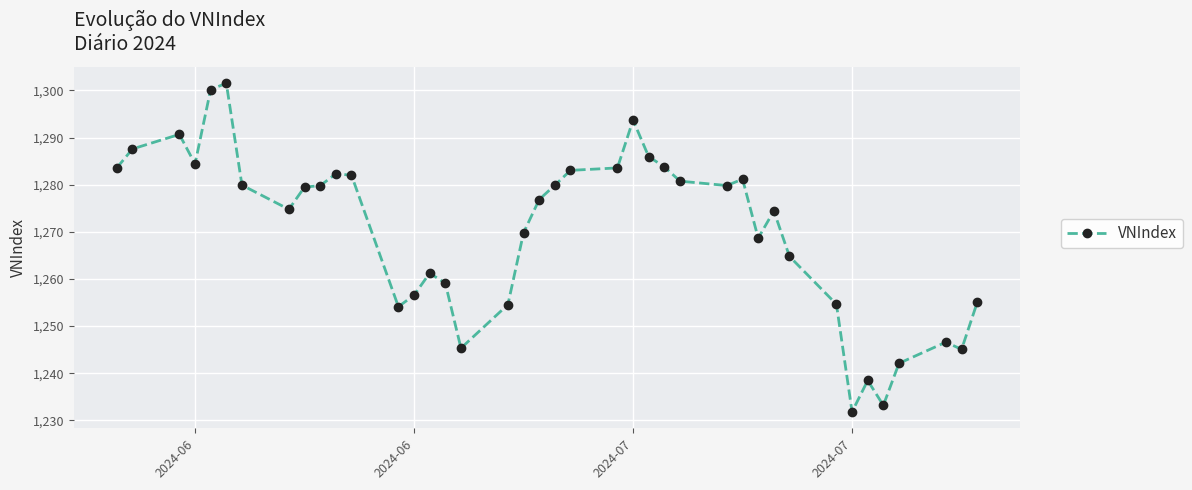

What is the minimum value shown in the chart?

1231.8